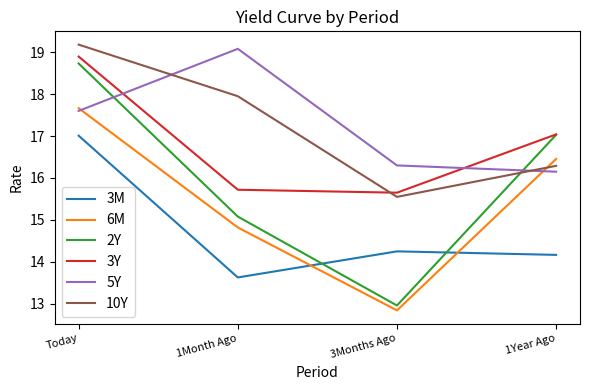

True or false: 5Y and 3M cross at least once.

False